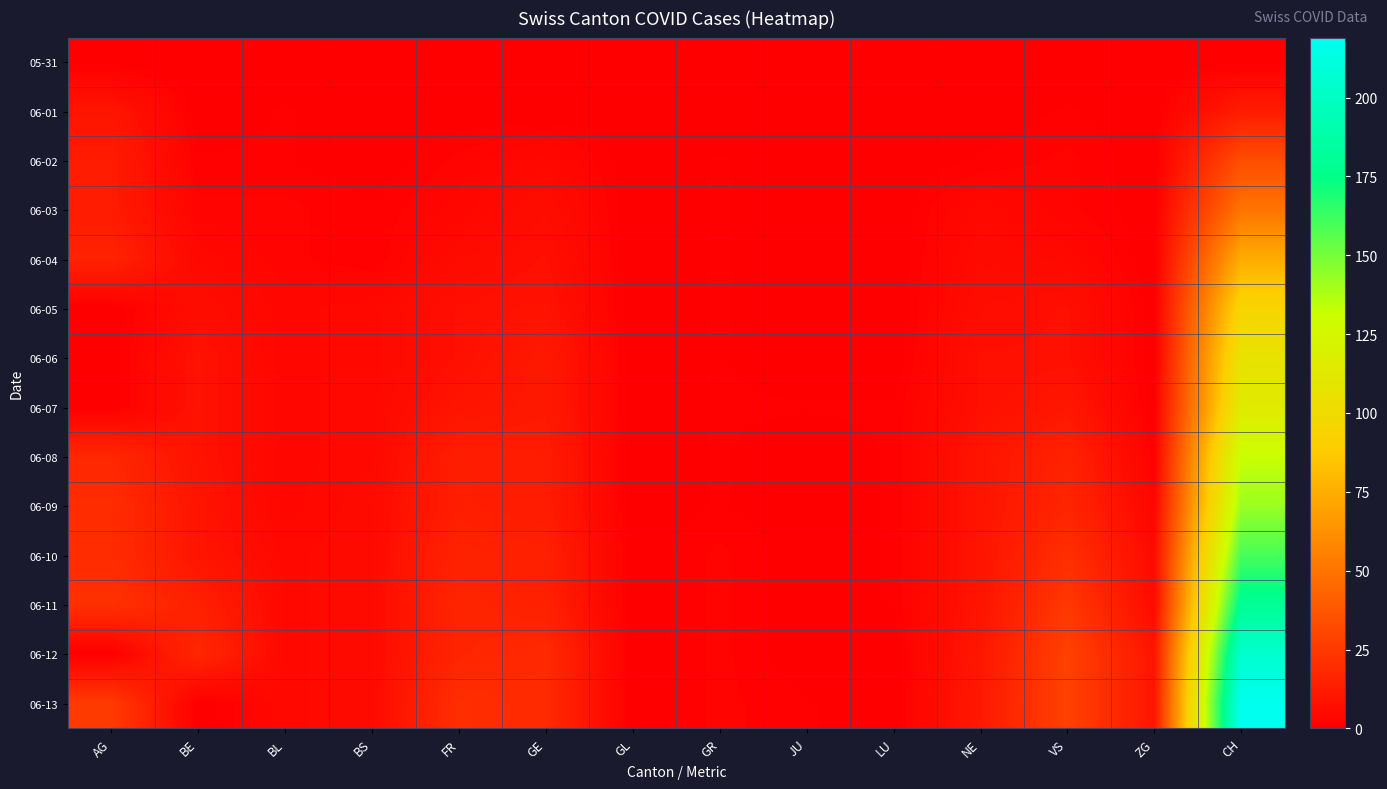

Which series has the largest total across all categories?

06-13